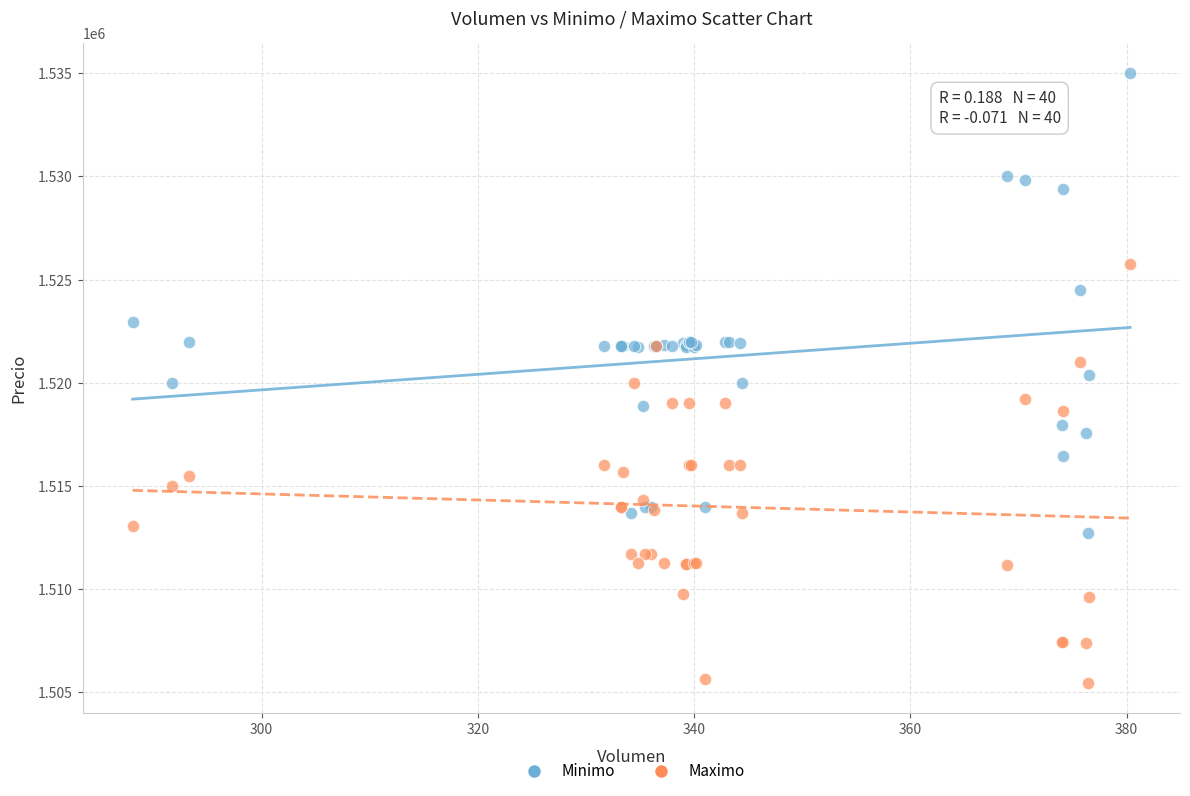

Which series contains the highest Y value?

Minimo